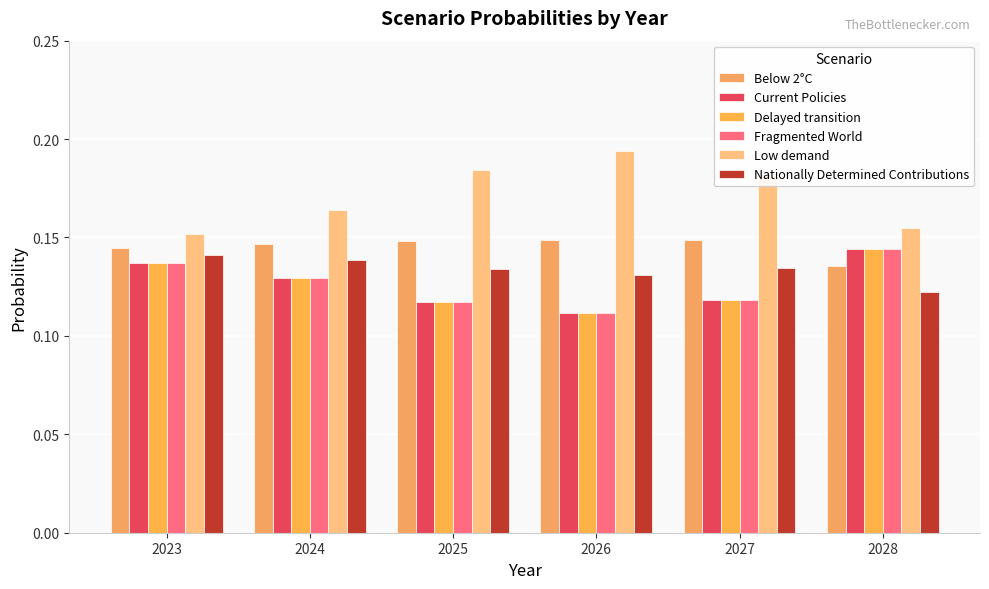

Is it true that Nationally Determined Contributions equals 0.2 at 2023?

False